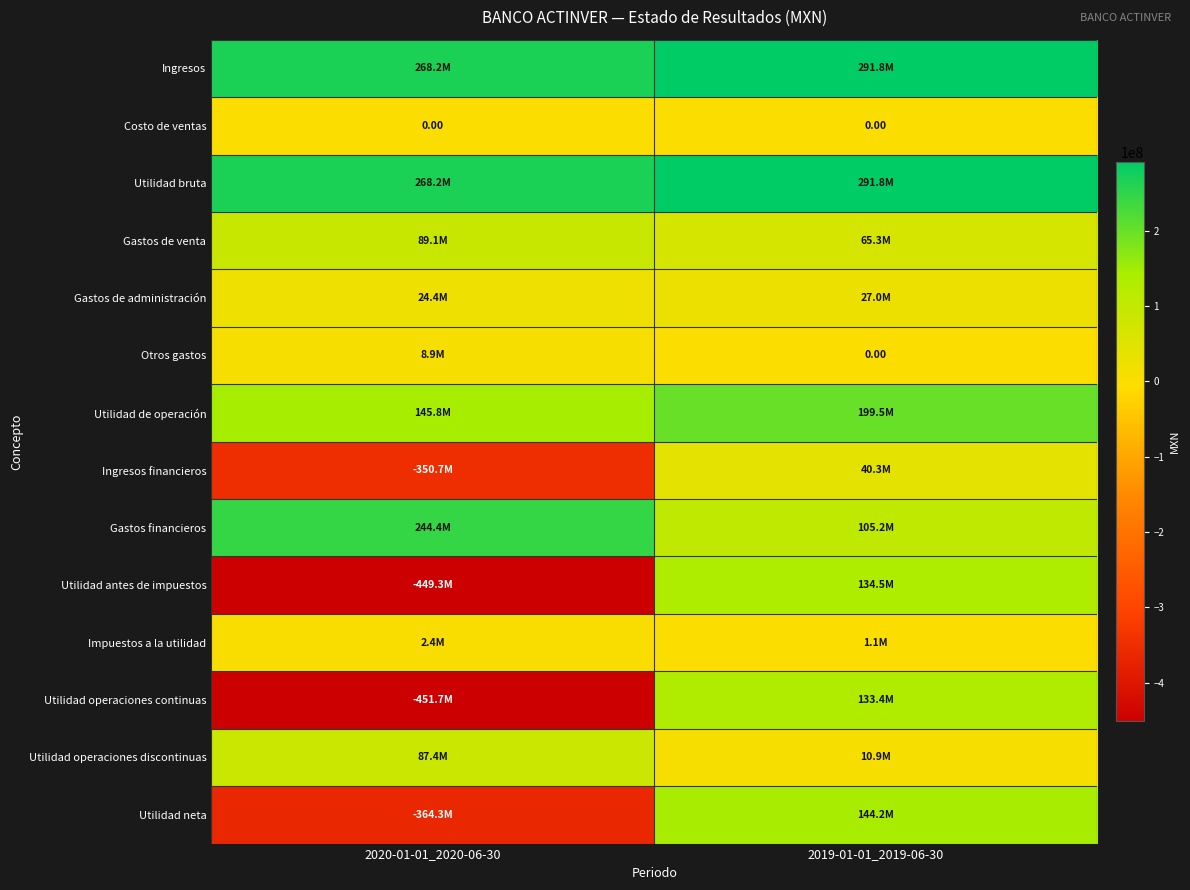

At how many categories does at least one series exceed 288385080?

1